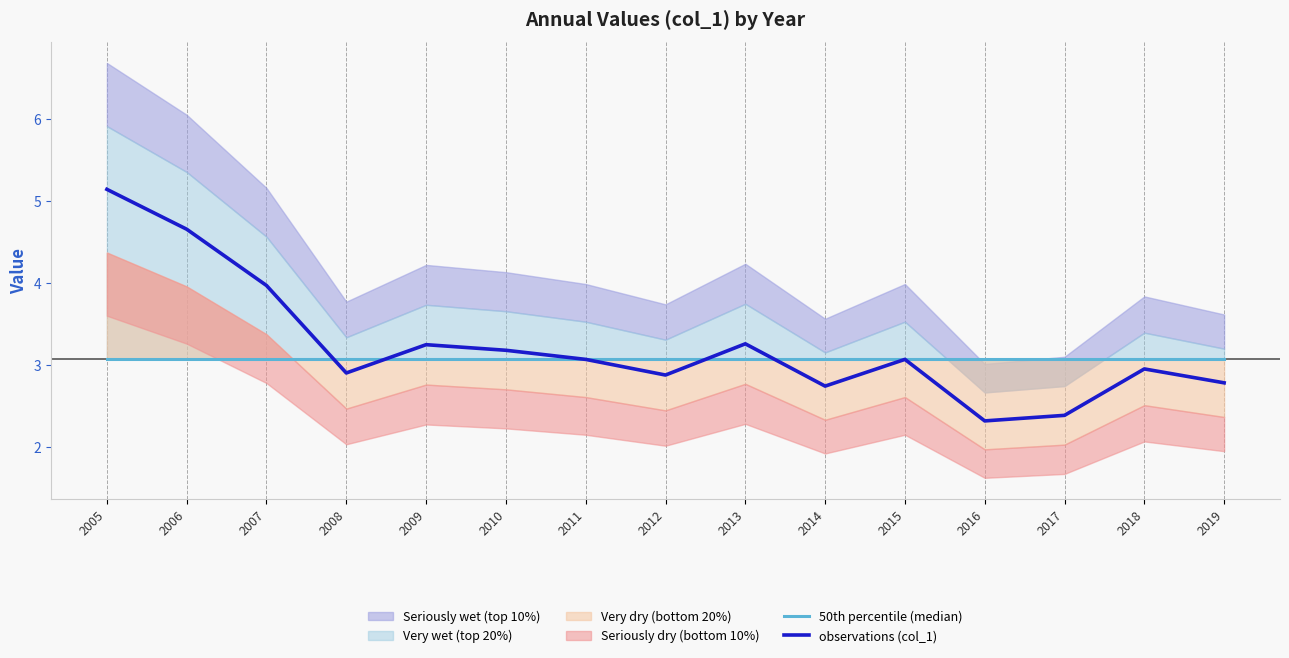

Which has a higher value, 2015 or 2019?

2015